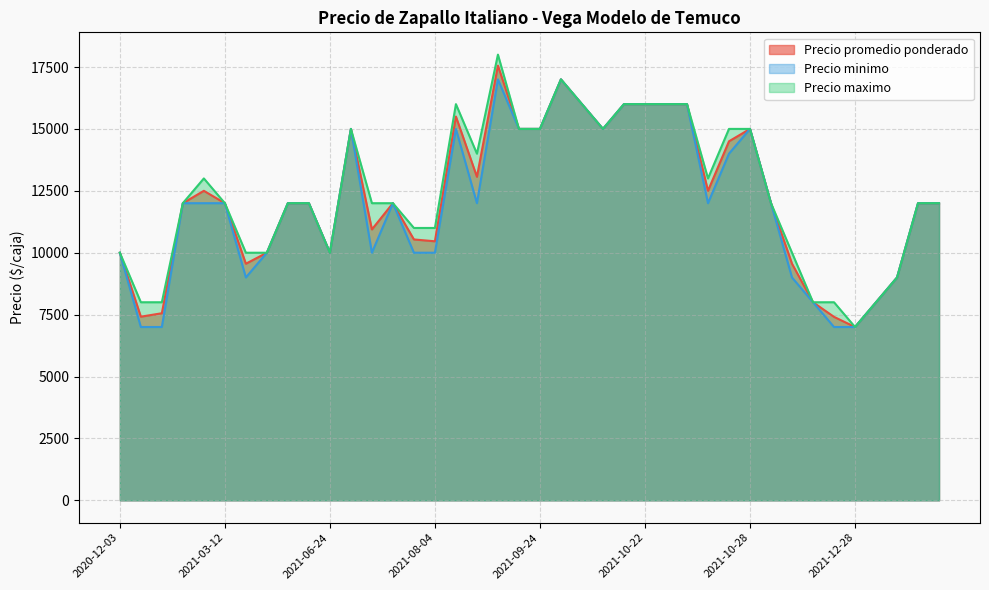

True or false: Precio promedio ponderado and Precio minimo cross at least once.

False